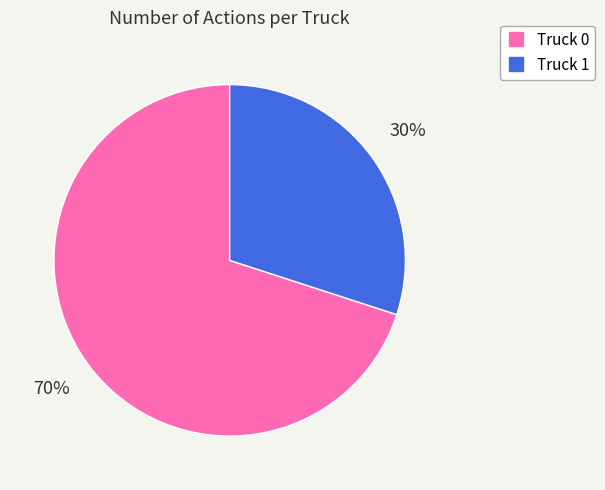

How many segments does this pie chart have?

2